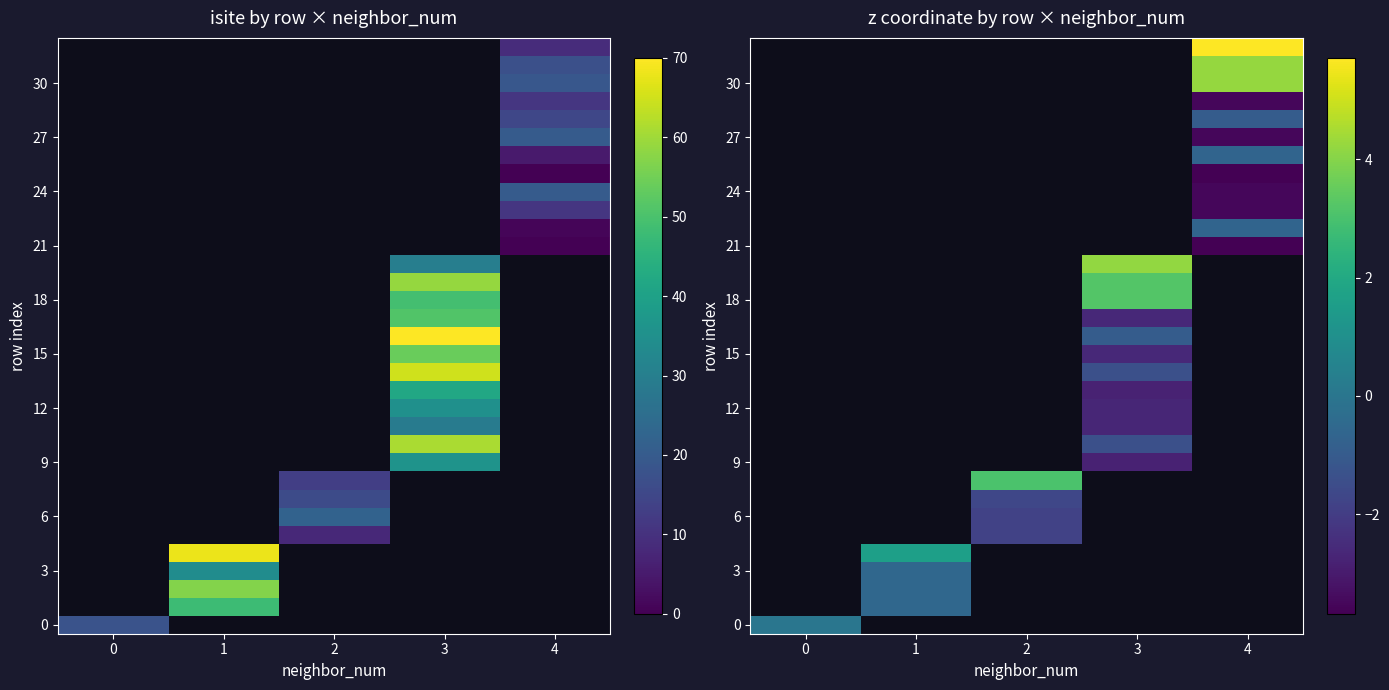

At how many categories does at least one series exceed 1?

4